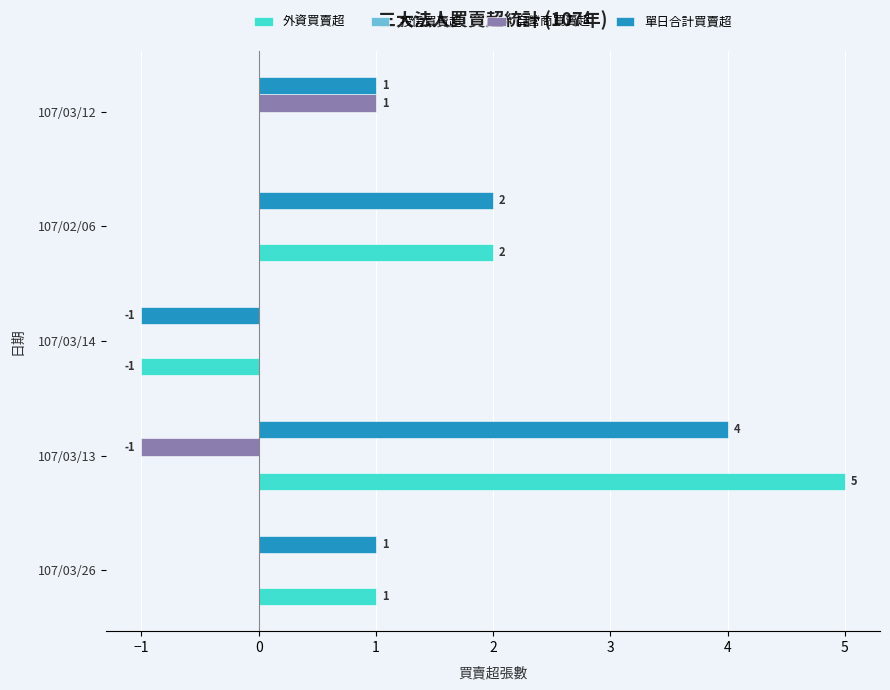

Which category has the highest value in the 外資買賣超 series?

107/03/13